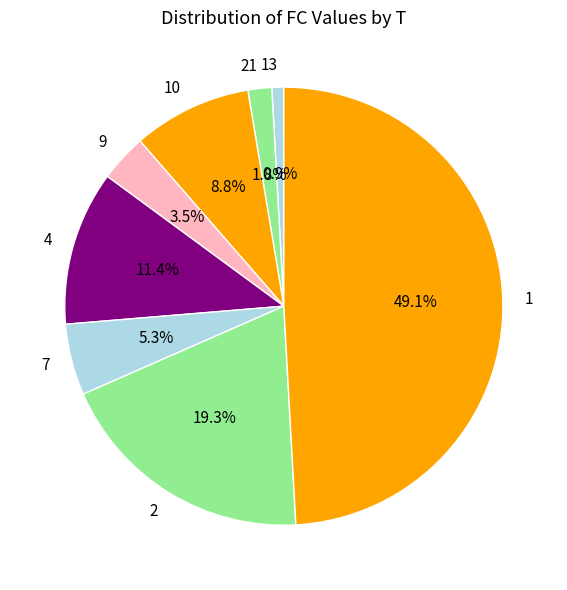

Is there a majority slice in this chart?

No